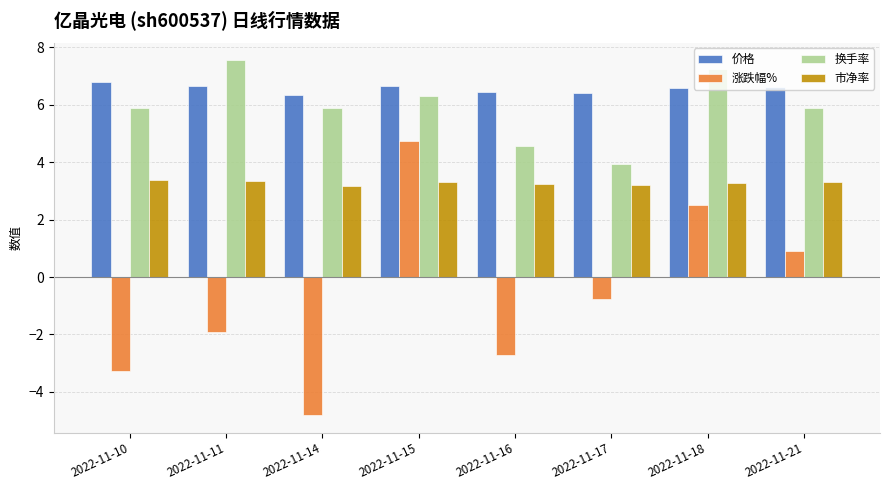

What is the value of the 市净率 bar at the 4th from the left?

3.3